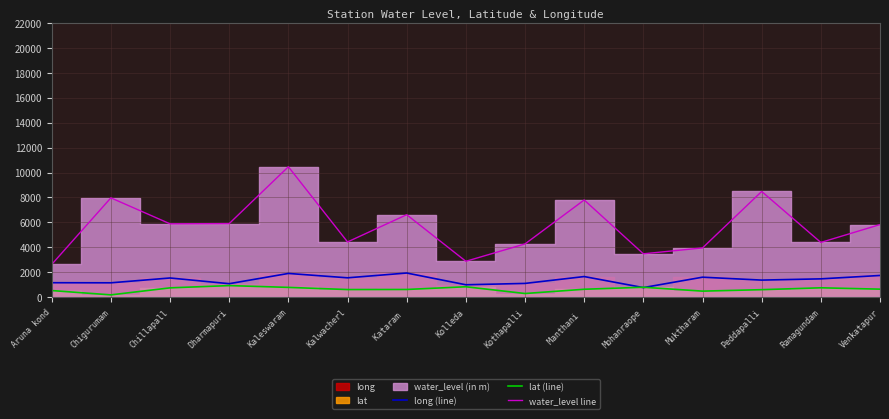

What position from the right is Kothapalli?

7